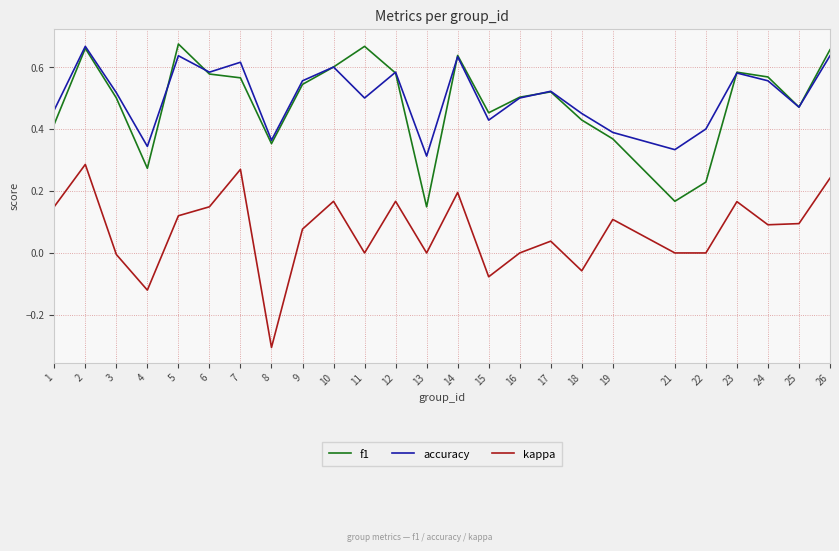

Is the value of f1 at 10 greater than the value of kappa at 4?

Yes